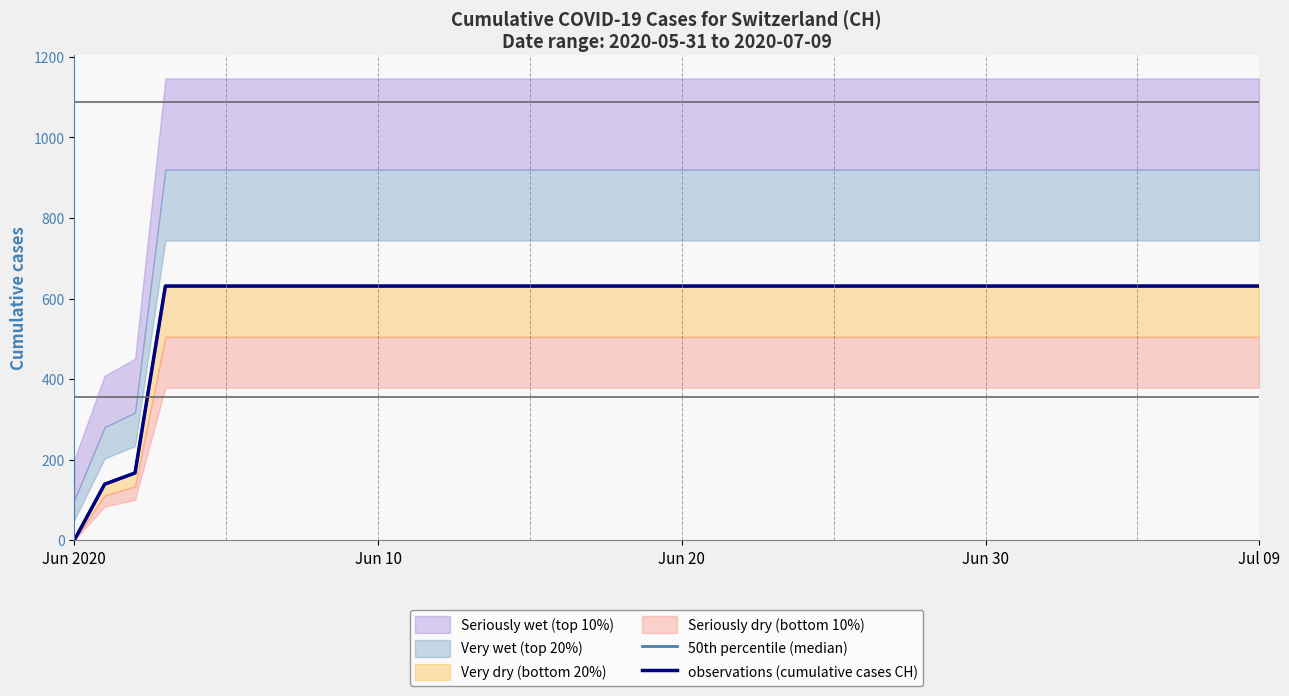

How many lines are shown in the chart?

2